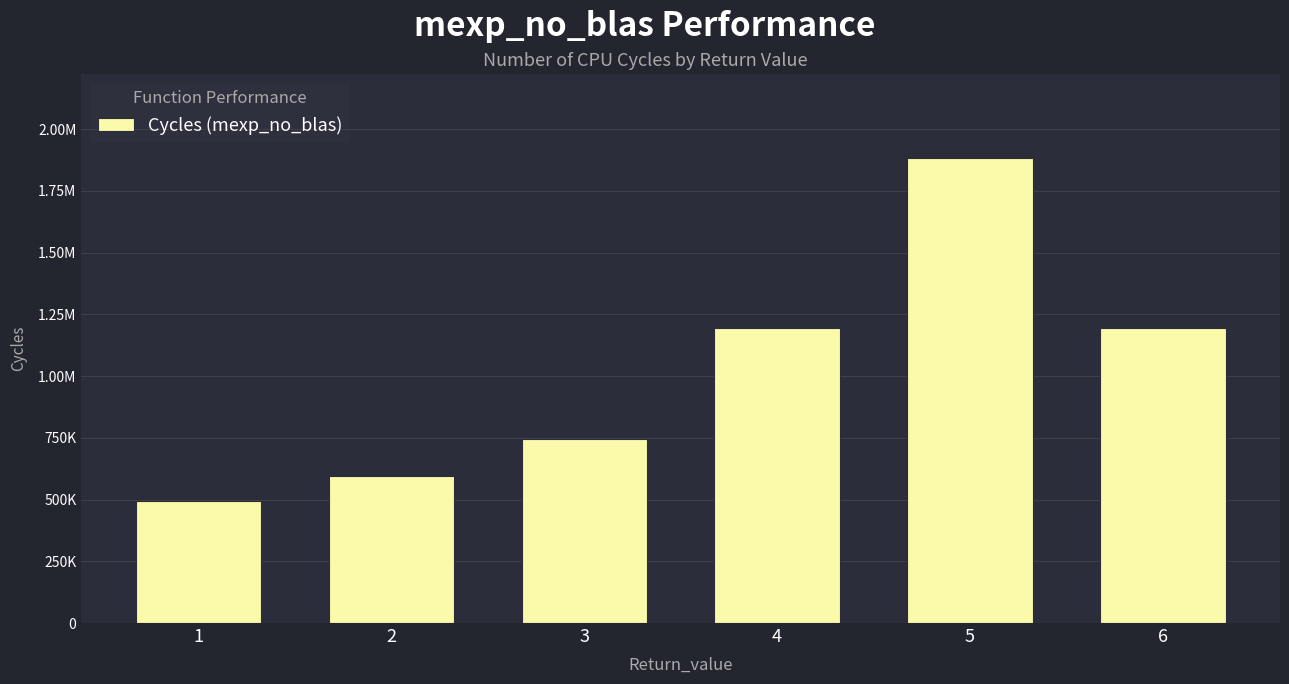

What is the change in value from 3 to 6?

+447702